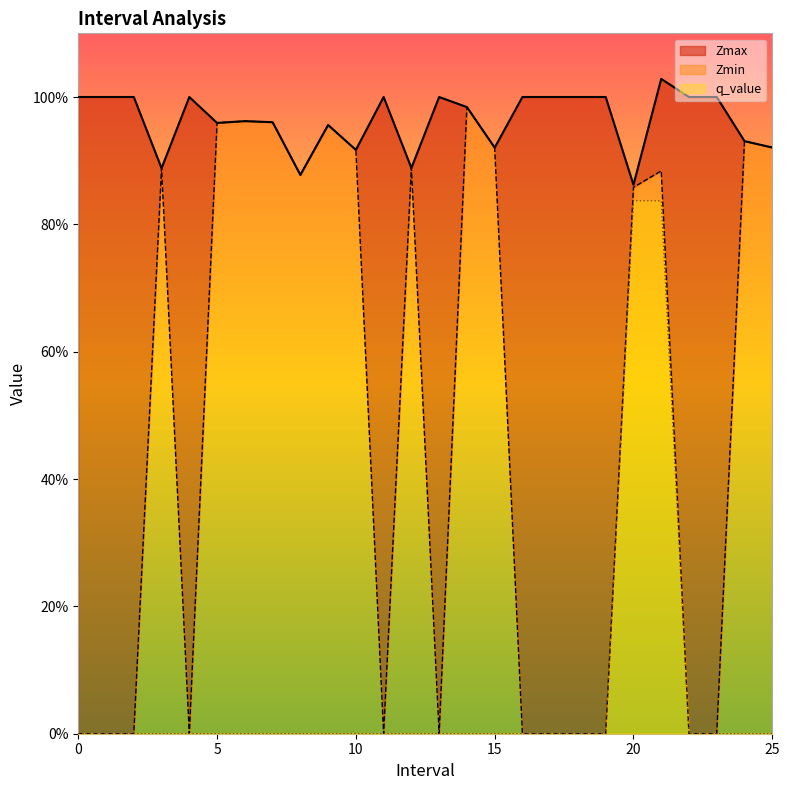

Which label corresponds to the largest value in the chart?

21.0